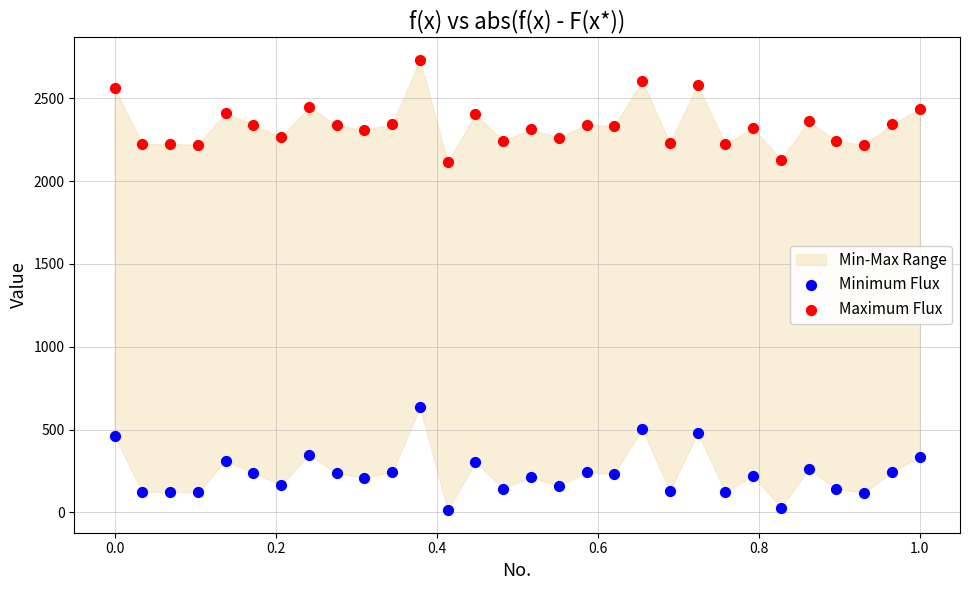

Across all data points, what is the range of Y values (max minus min)?

2721.6